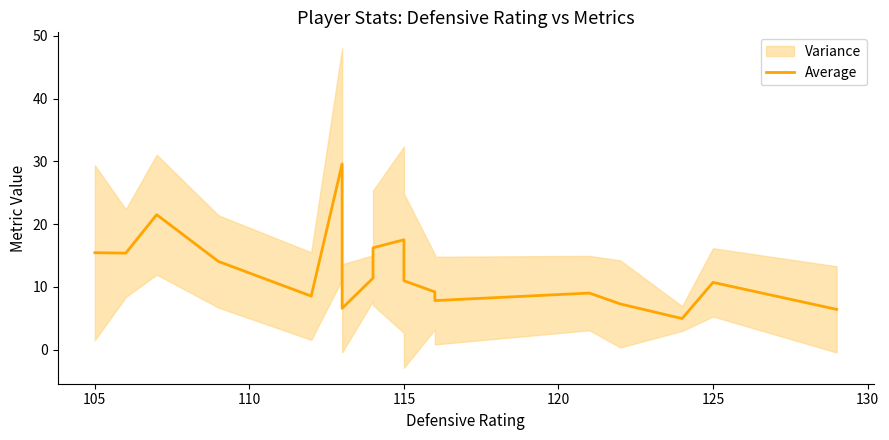

What is the difference between the maximum and minimum values?

24.7